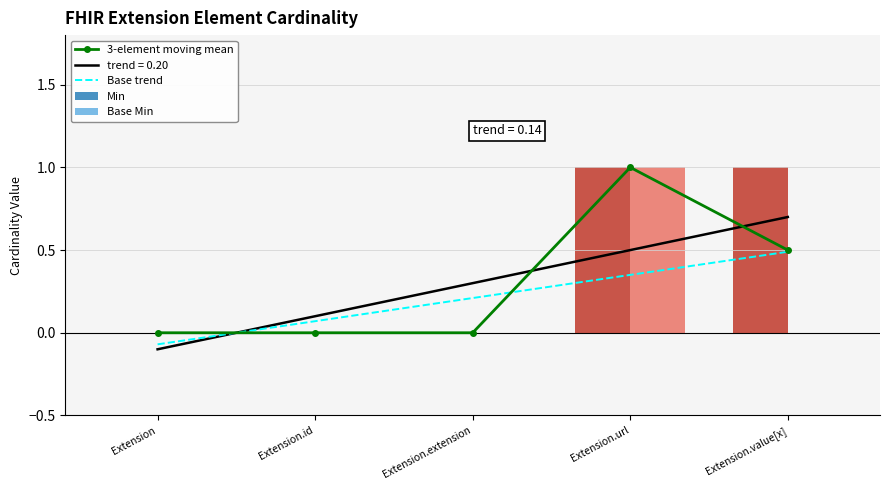

Reading left to right, transcribe all the data shown in this chart.

3-element moving mean: Extension=0.0	Extension.id=0.0	Extension.extension=0.0	Extension.url=1.0	Extension.value[x]=0.5
Base trend: Extension=-0.1	Extension.id=0.1	Extension.extension=0.2	Extension.url=0.4	Extension.value[x]=0.5
Min: Extension=0.0	Extension.id=0.0	Extension.extension=0.0	Extension.url=1.0	Extension.value[x]=1.0
Base Min: Extension=0.0	Extension.id=0.0	Extension.extension=0.0	Extension.url=1.0	Extension.value[x]=0.0